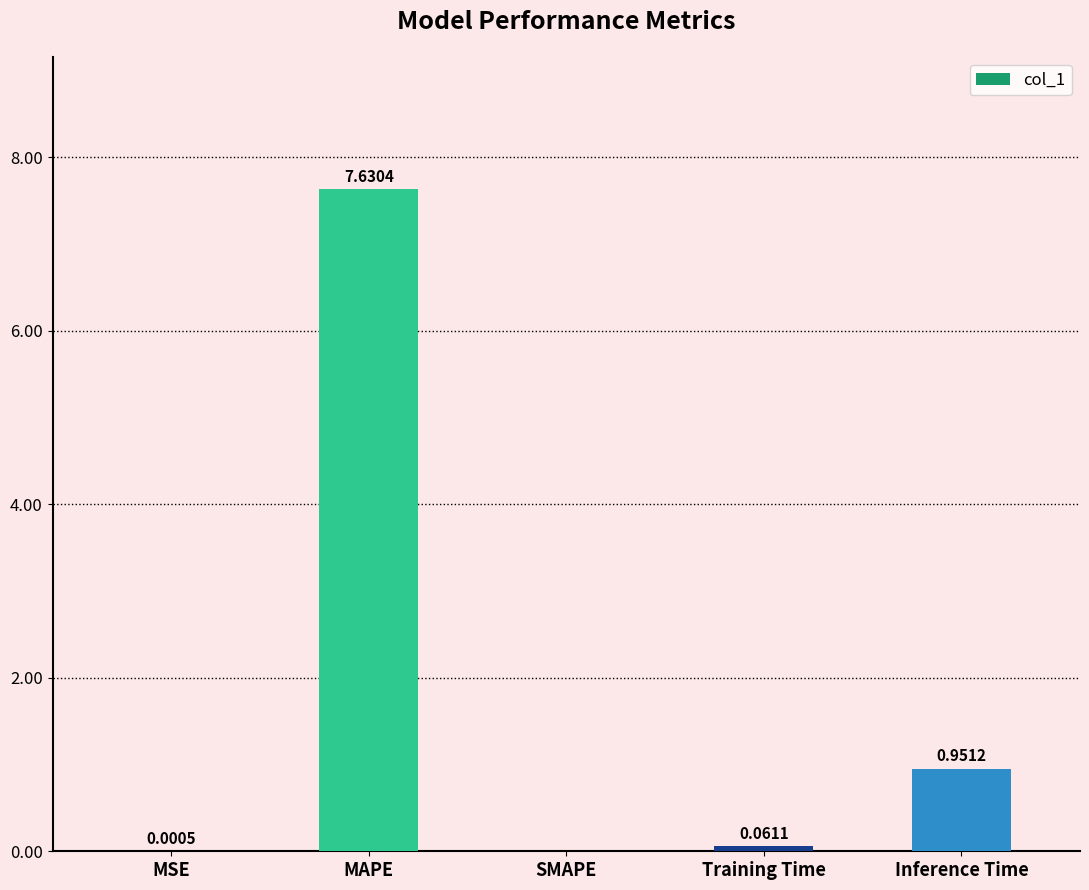

What is the greatest value displayed?

7.6